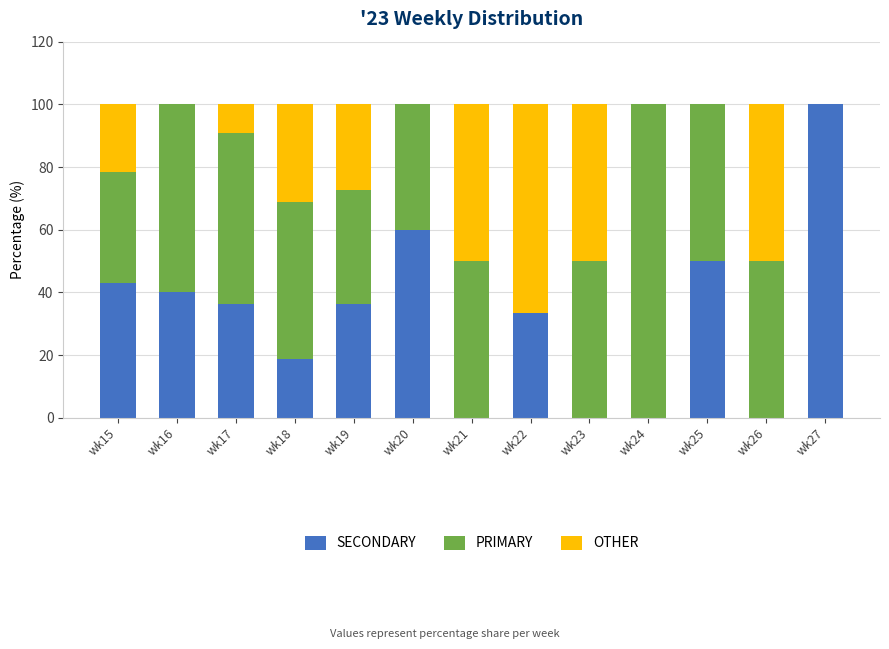

Read the SECONDARY value at wk15.

42.9